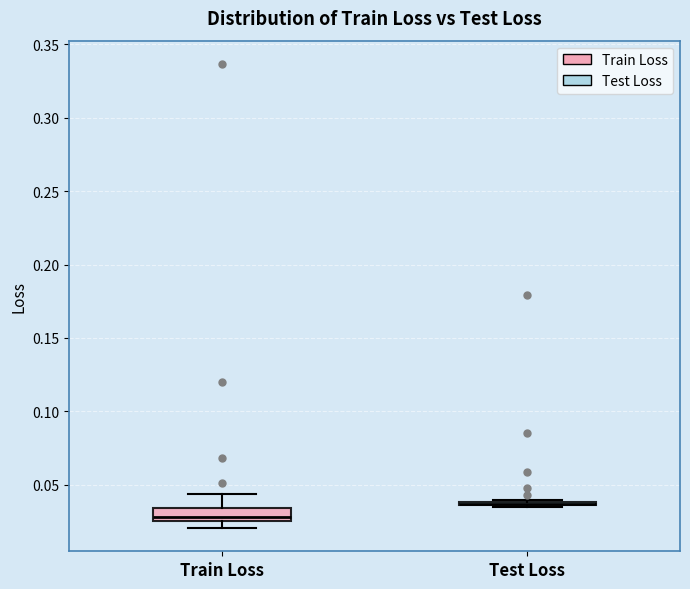

Reading left to right, transcribe this box plot: for each box, give where its median line is, the range the box spans, and where its two whiskers end, as read against the y-axis. The values are not printed on the chart, so give them approximately, as read against the axis.

Train Loss: median 0.030, box 0.025 to 0.035, whiskers 0.020 to 0.045
Test Loss: box collapsed to a line at 0.035, whiskers 0.035 to 0.040